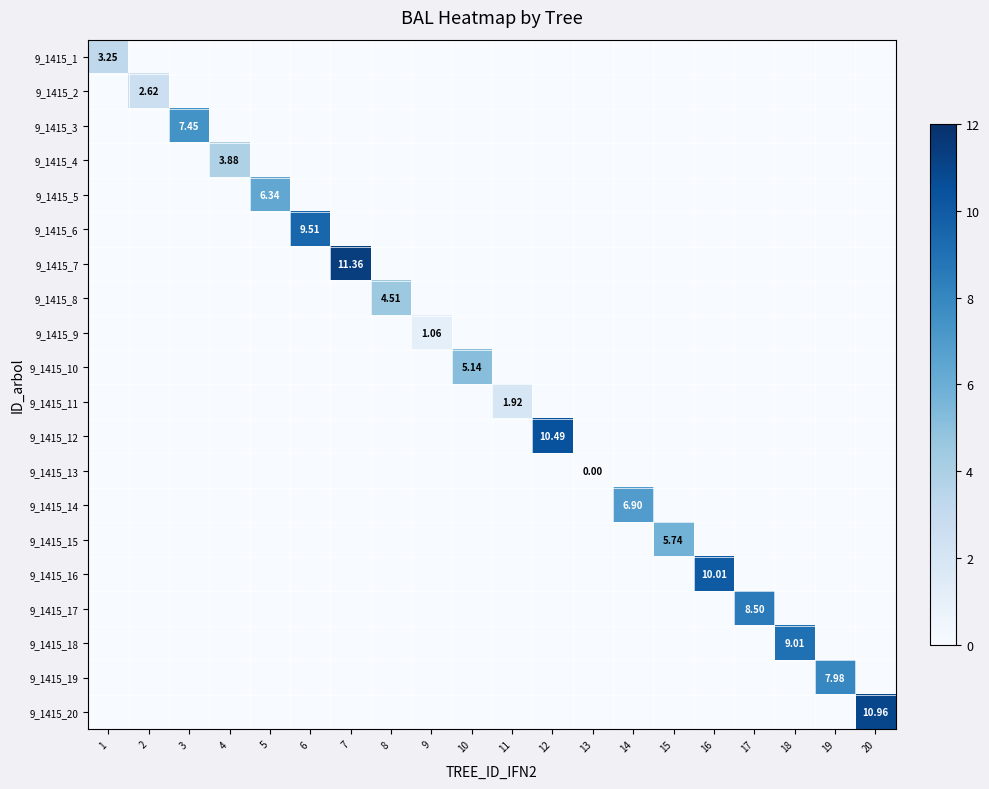

At 10, list the series in order from largest to smallest.

9_1415_10, 9_1415_1, 9_1415_2, 9_1415_3, 9_1415_4, 9_1415_5, 9_1415_6, 9_1415_7, 9_1415_8, 9_1415_9, 9_1415_11, 9_1415_12, 9_1415_13, 9_1415_14, 9_1415_15, 9_1415_16, 9_1415_17, 9_1415_18, 9_1415_19, 9_1415_20